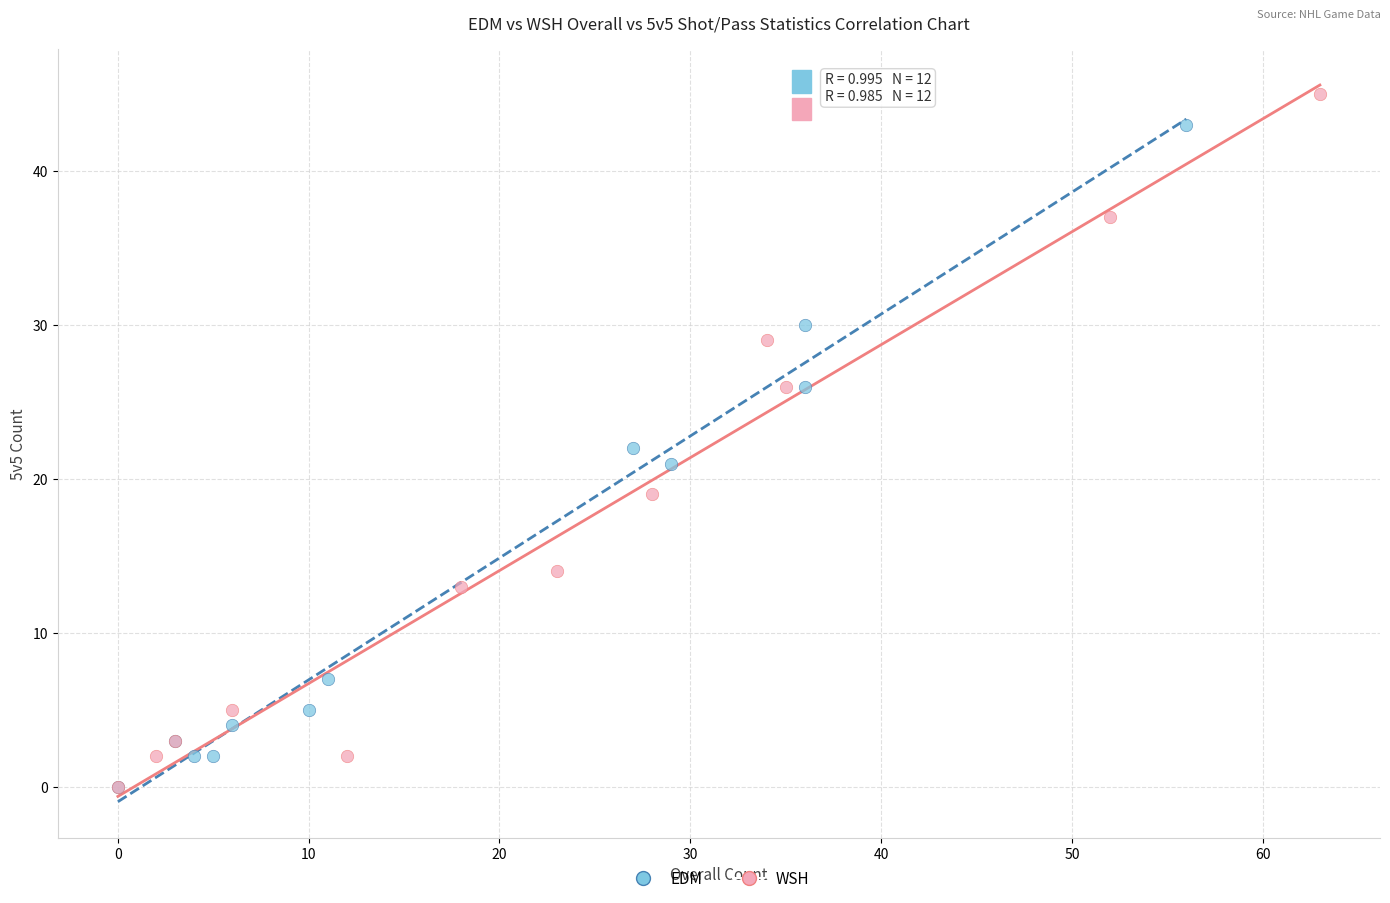

What are all the series names shown in the legend?

EDM, WSH